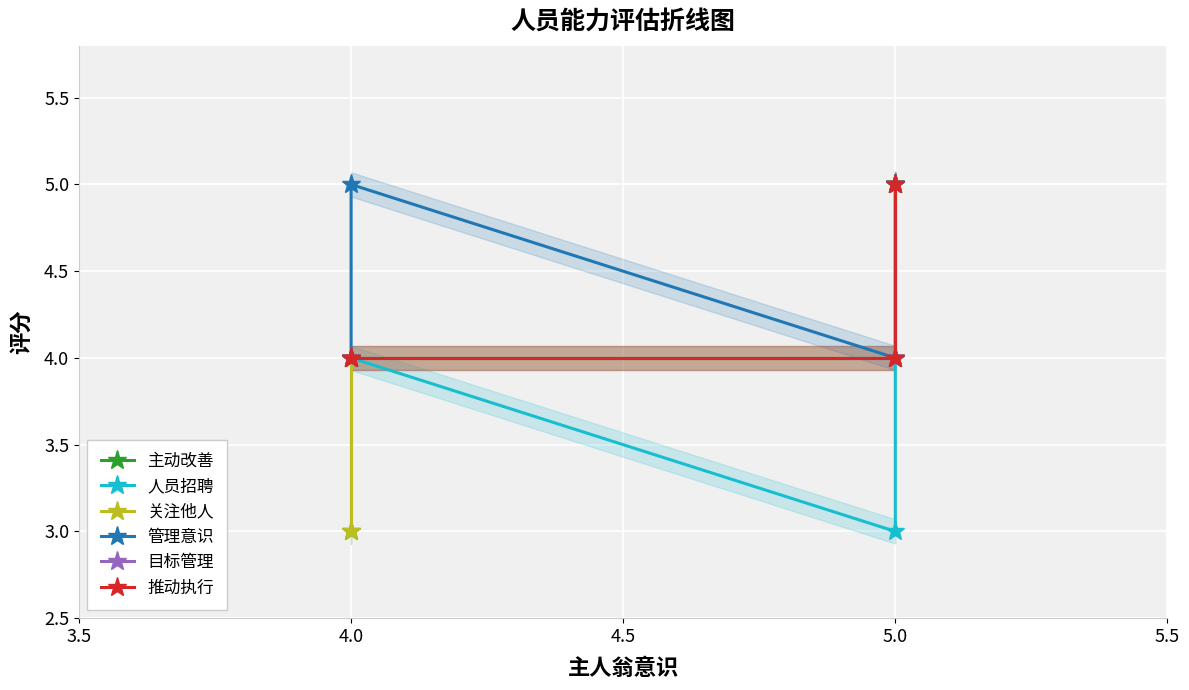

True or false: 目标管理 and 关注他人 intersect in this chart.

False